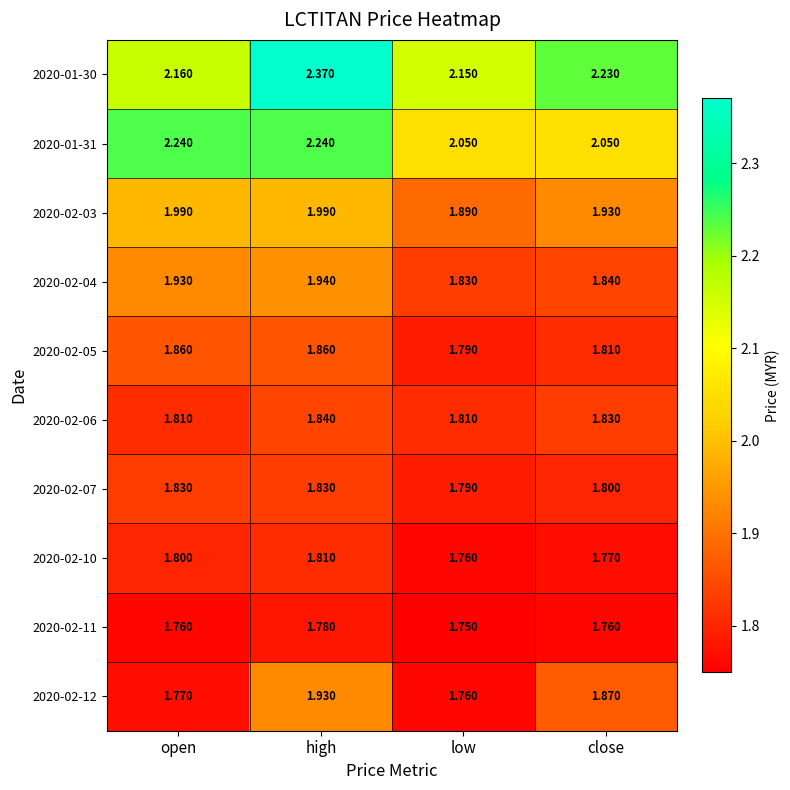

At which category does the chart reach its peak across all series?

high